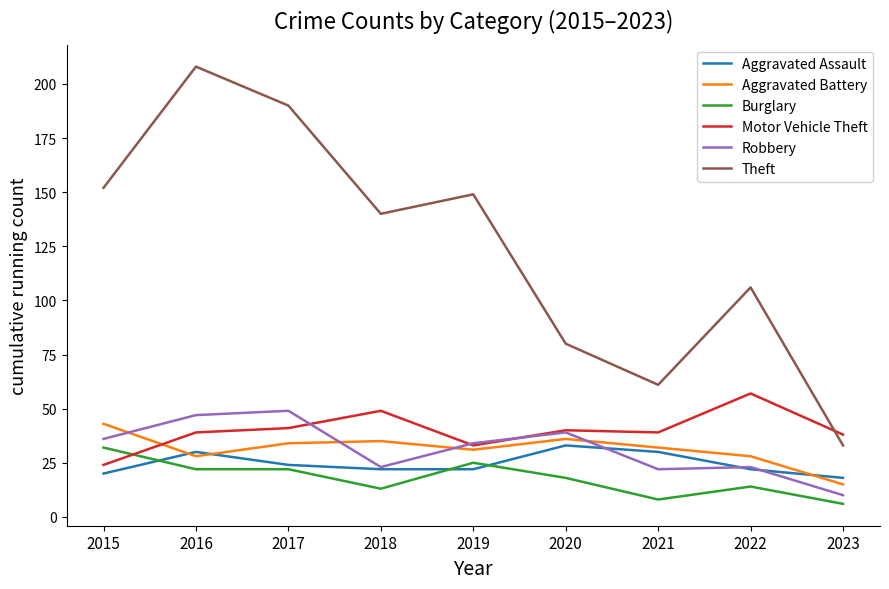

How many values in the Theft series are below 140?

4